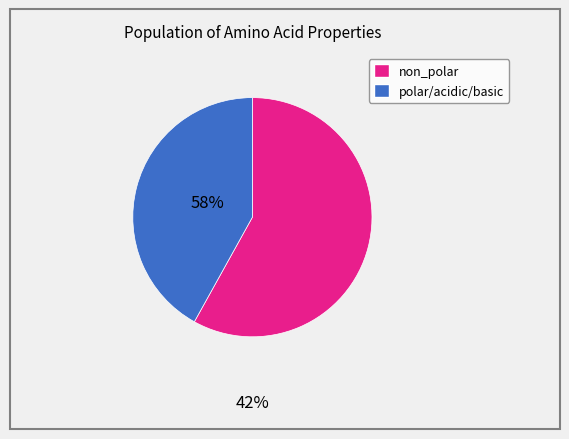

Is there any slice that represents more than half of the pie?

Yes